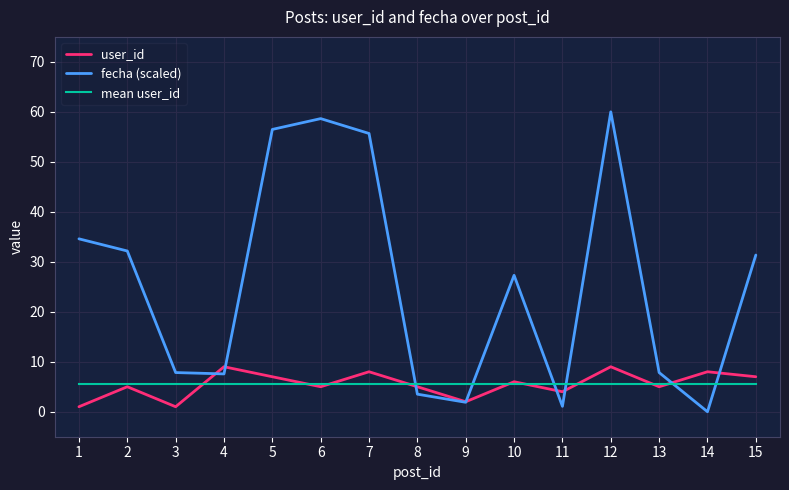

How many interior local peaks does the user_id series have?

6